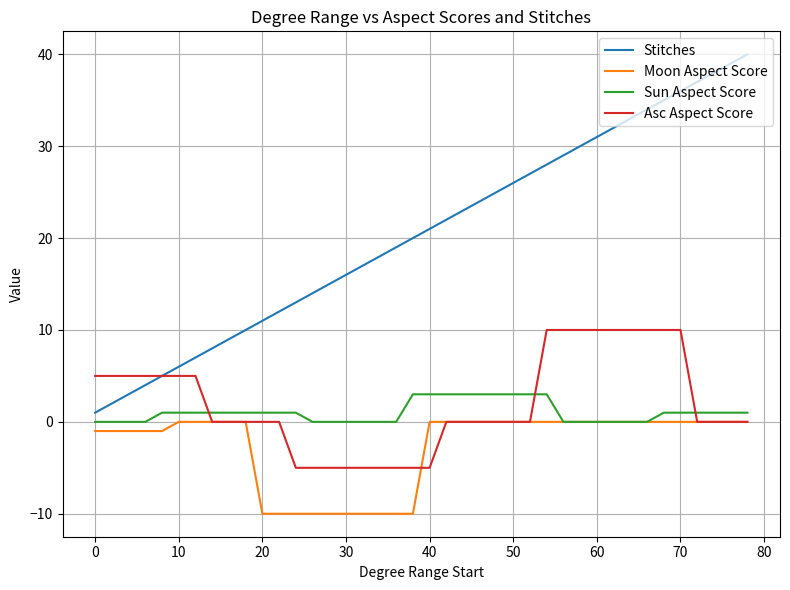

Which series has the largest total across all categories?

Stitches